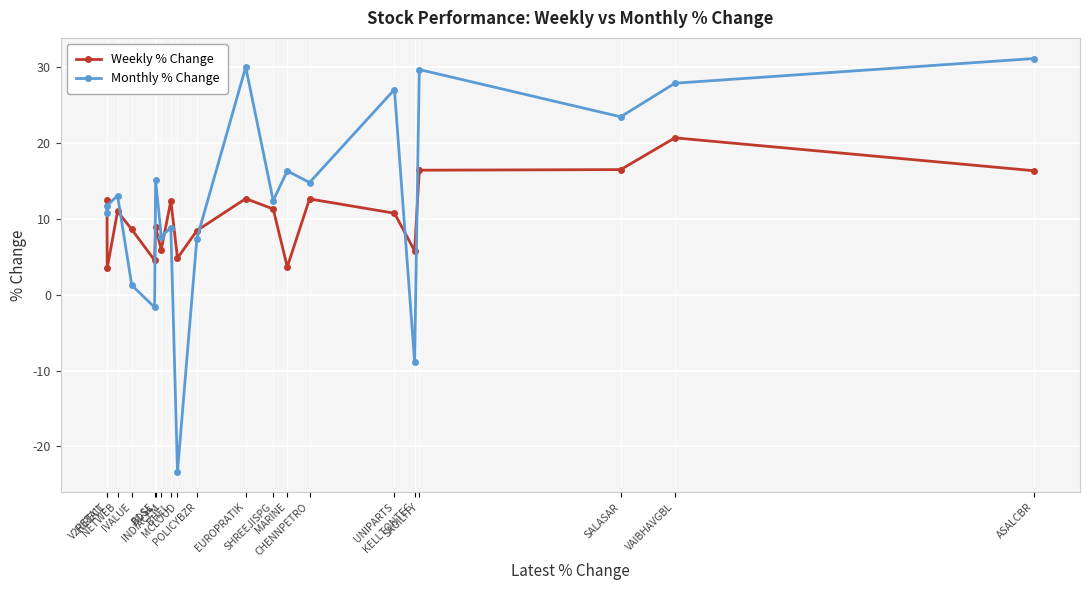

Rank the series by their maximum value, from lowest to highest.

Weekly % Change, Monthly % Change